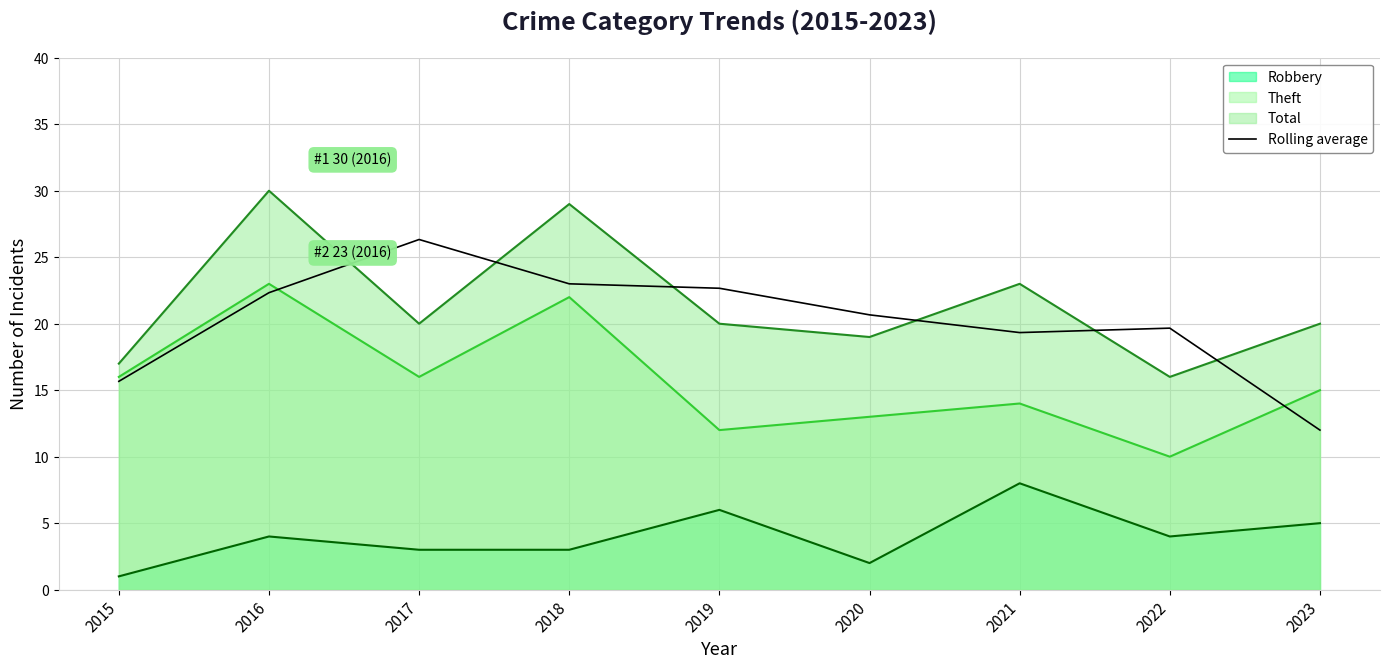

Rank the categories by value from highest to lowest.

2017, 2018, 2019, 2016, 2020, 2022, 2021, 2015, 2023